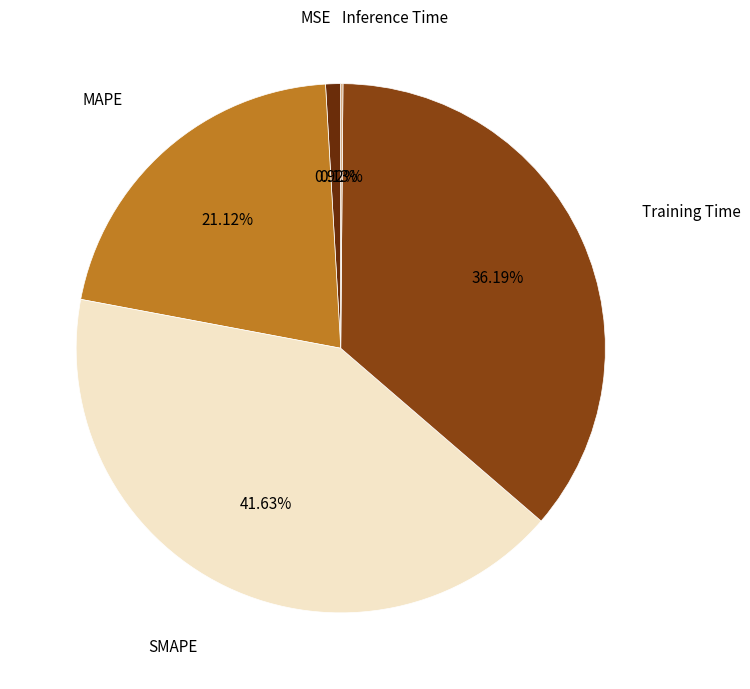

Combined, do Training Time and MSE account for over 50%?

No